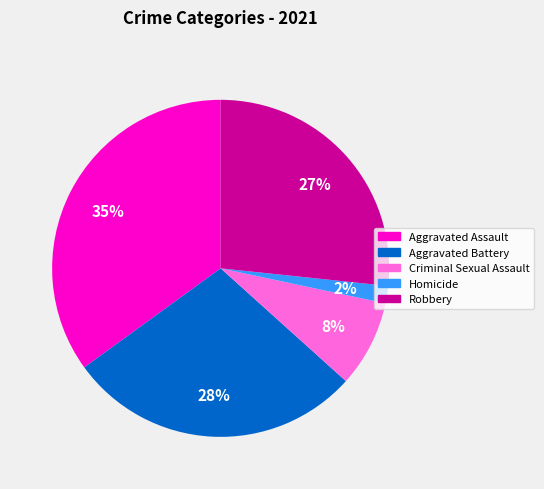

What percentage is the Aggravated Assault slice, to the nearest percent?

35%